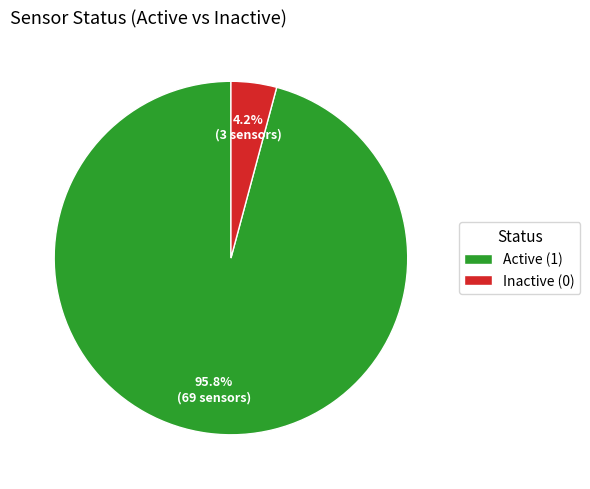

To the nearest percent, what is the difference between the largest and smallest slice percentages?

92%